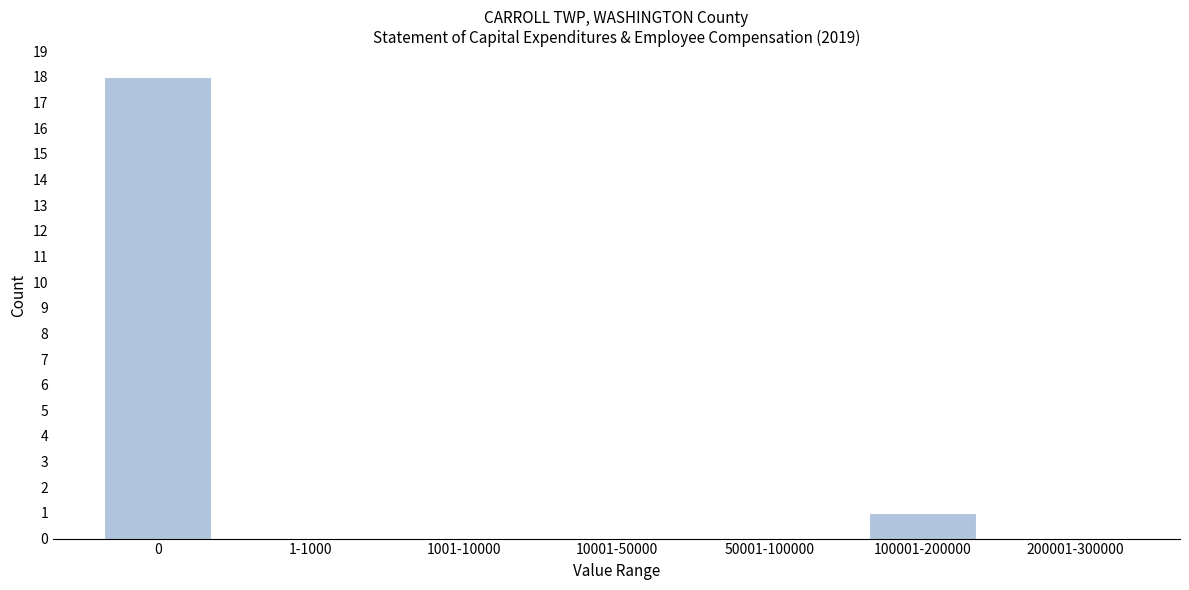

Reading left to right, what are all the values shown in this chart?

0=18	1-1000=0	1001-10000=0	10001-50000=0	50001-100000=0	100001-200000=1	200001-300000=0